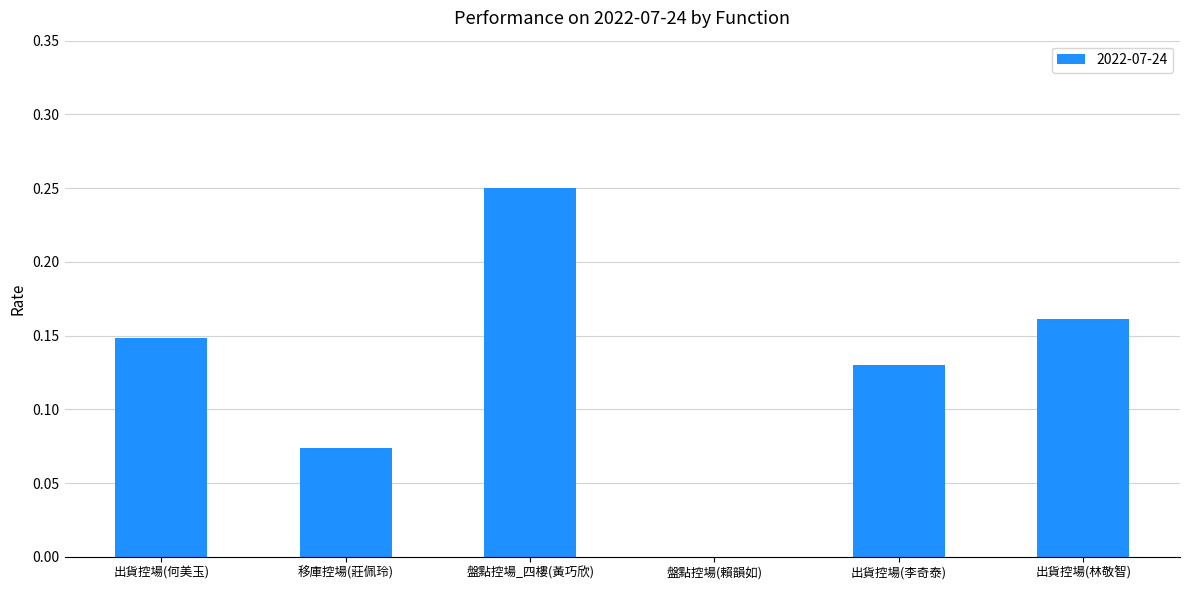

True or false: the data shows 0.1 at 盤點控場(賴韻如).

False